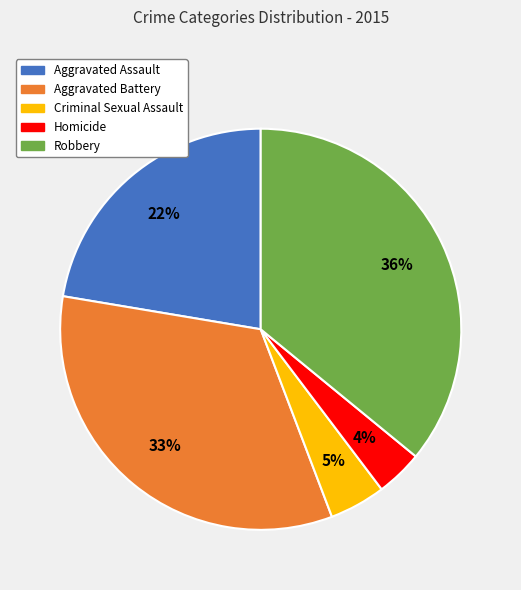

Is it true that Robbery is 36% of the pie?

True